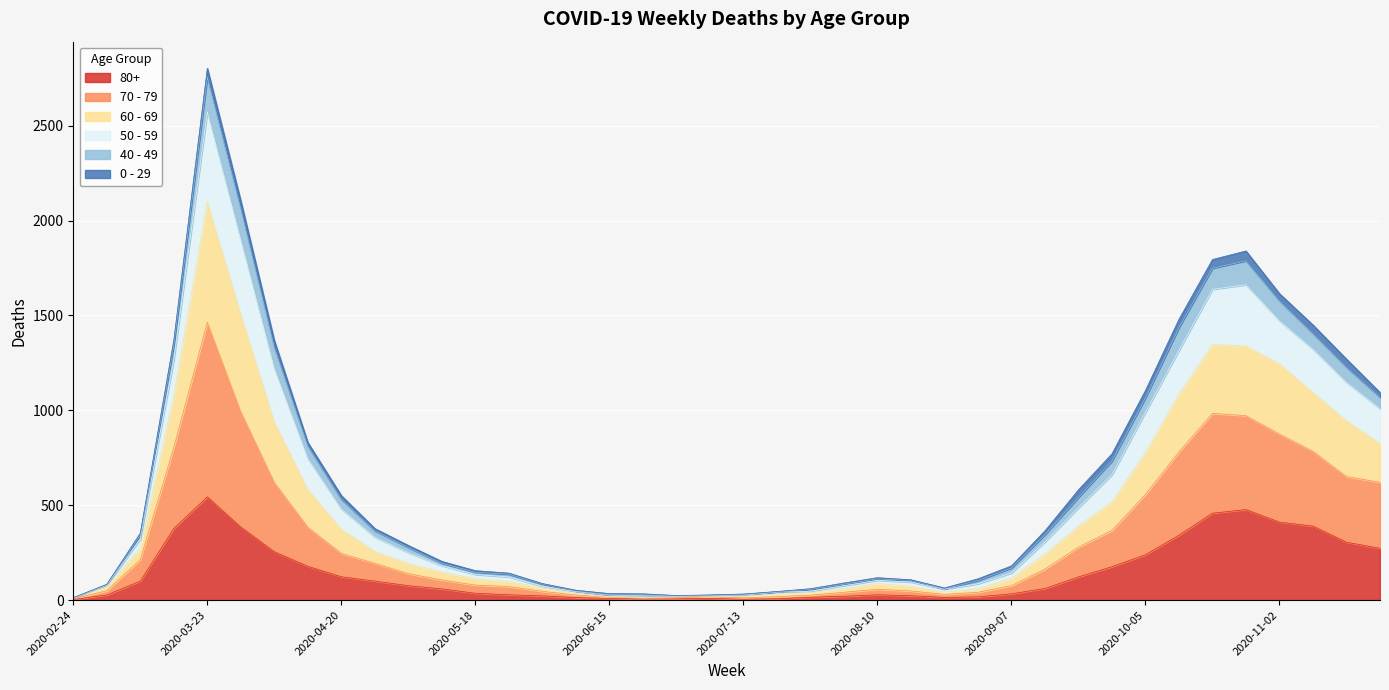

At which category is the sum across all series the highest?

2020-03-23